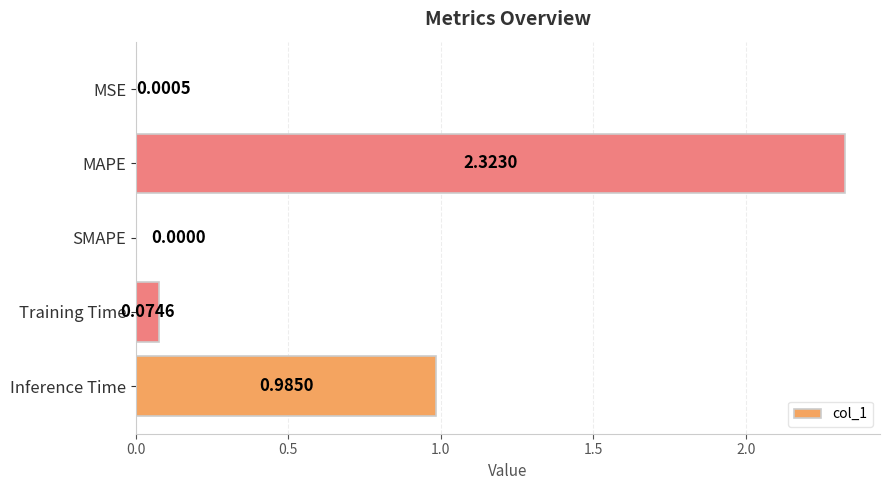

What is the sum of all values?

3.4